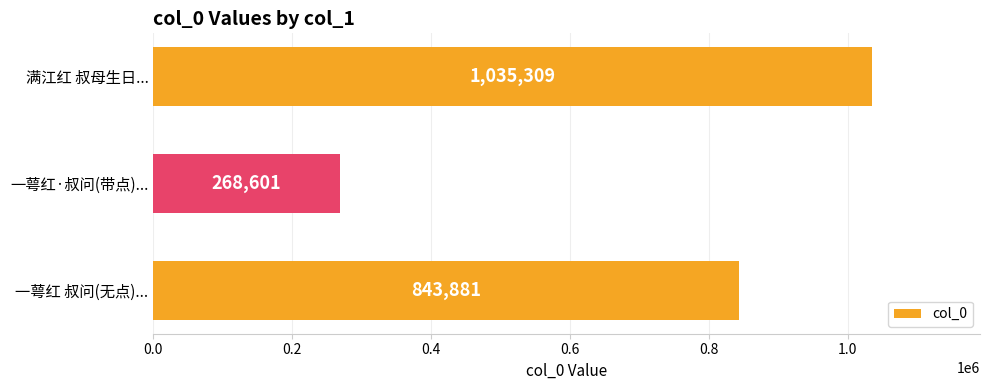

What is the value of the 1st bar from the top?

1035309